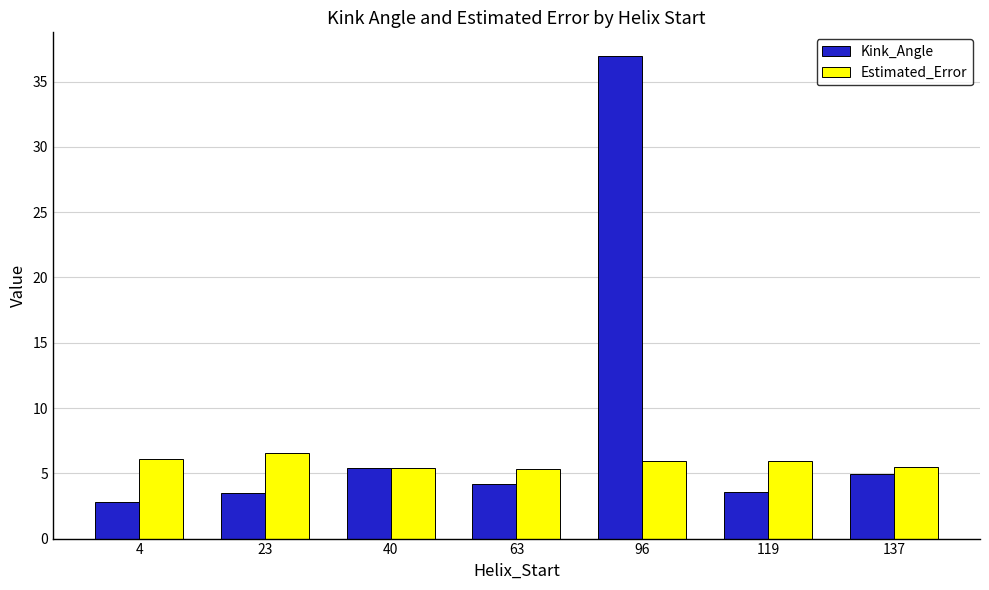

What is the average value of the Kink_Angle series?

8.8